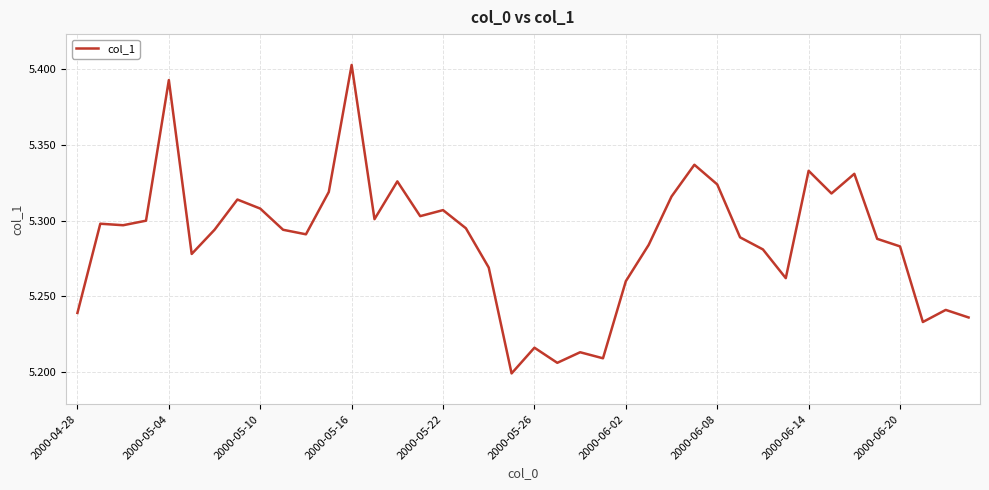

What is the value of the 2nd point from the left?

5.3